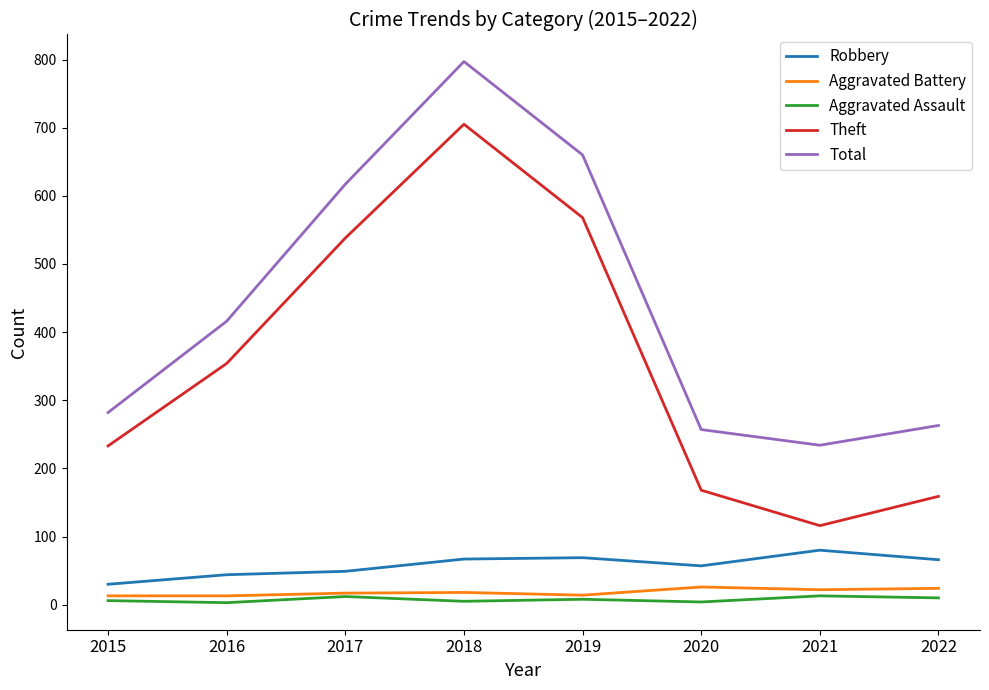

In Aggravated Battery, how many points are higher than both neighbors (excluding endpoints)?

2